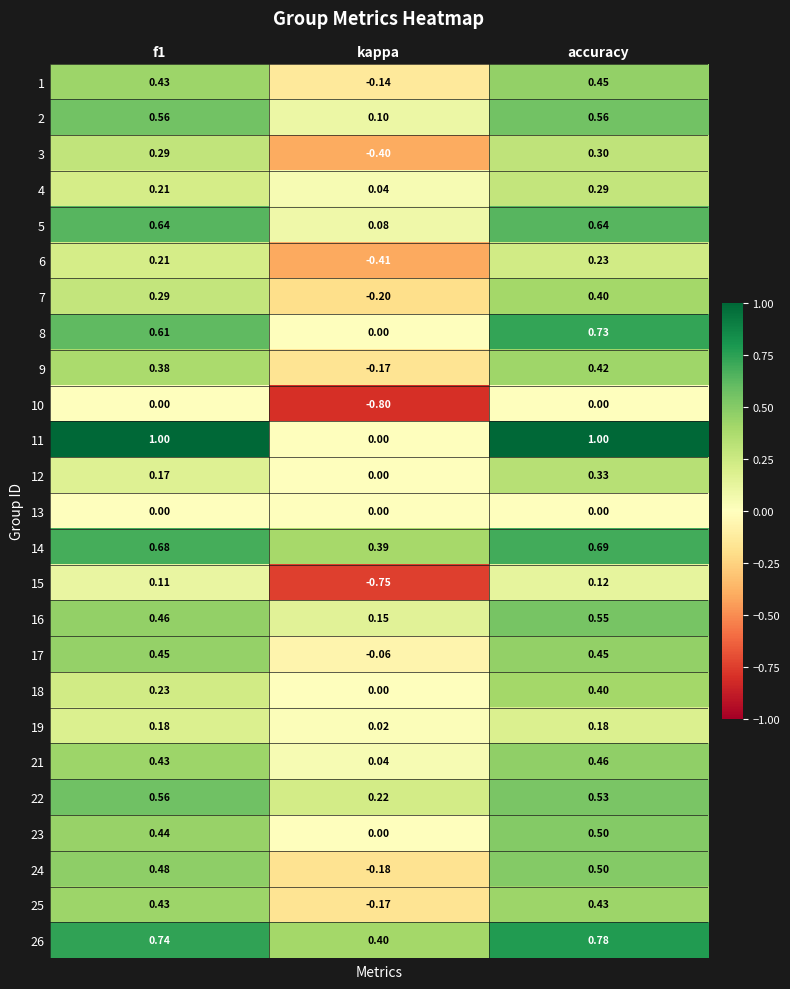

At which label is 14 closest to 0?

kappa